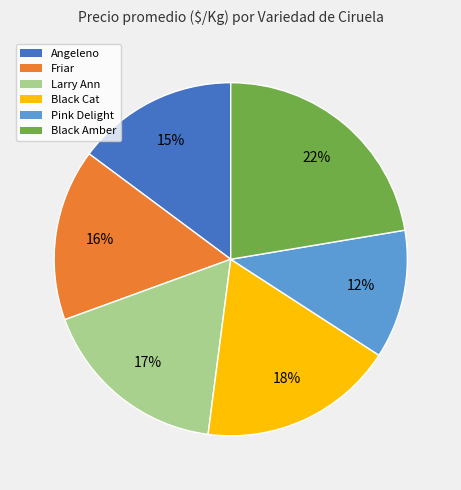

Rank the categories by value from lowest to highest.

Pink Delight, Angeleno, Friar, Larry Ann, Black Cat, Black Amber